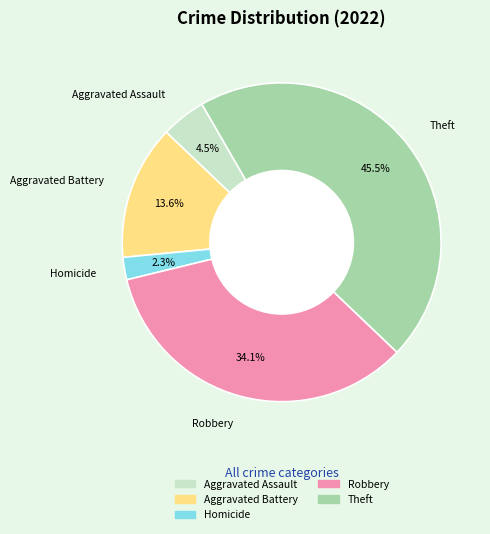

To the nearest percent, what is the difference between the largest and smallest slice percentages?

43%